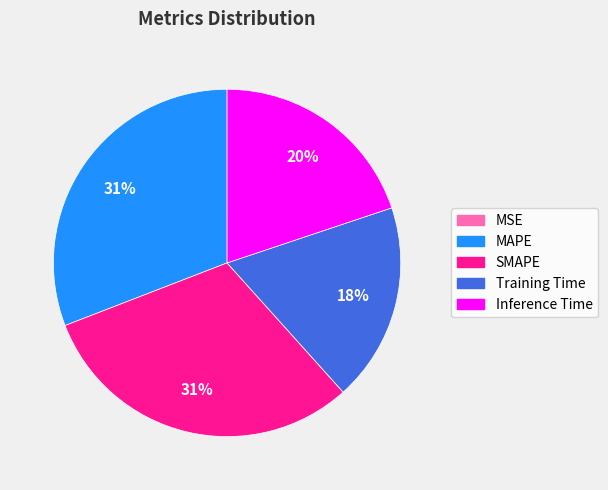

To the nearest percent, what is the combined percentage of Inference Time and Training Time?

38%